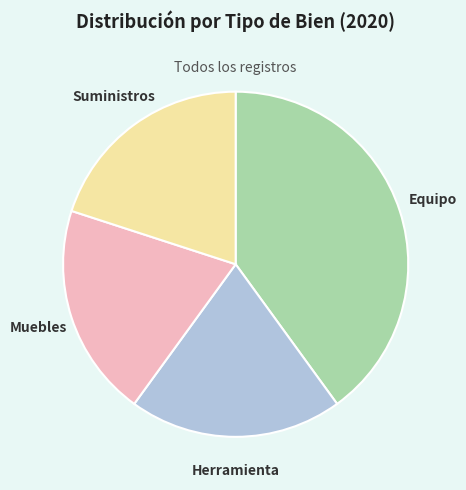

Count the number of slices in the pie.

4